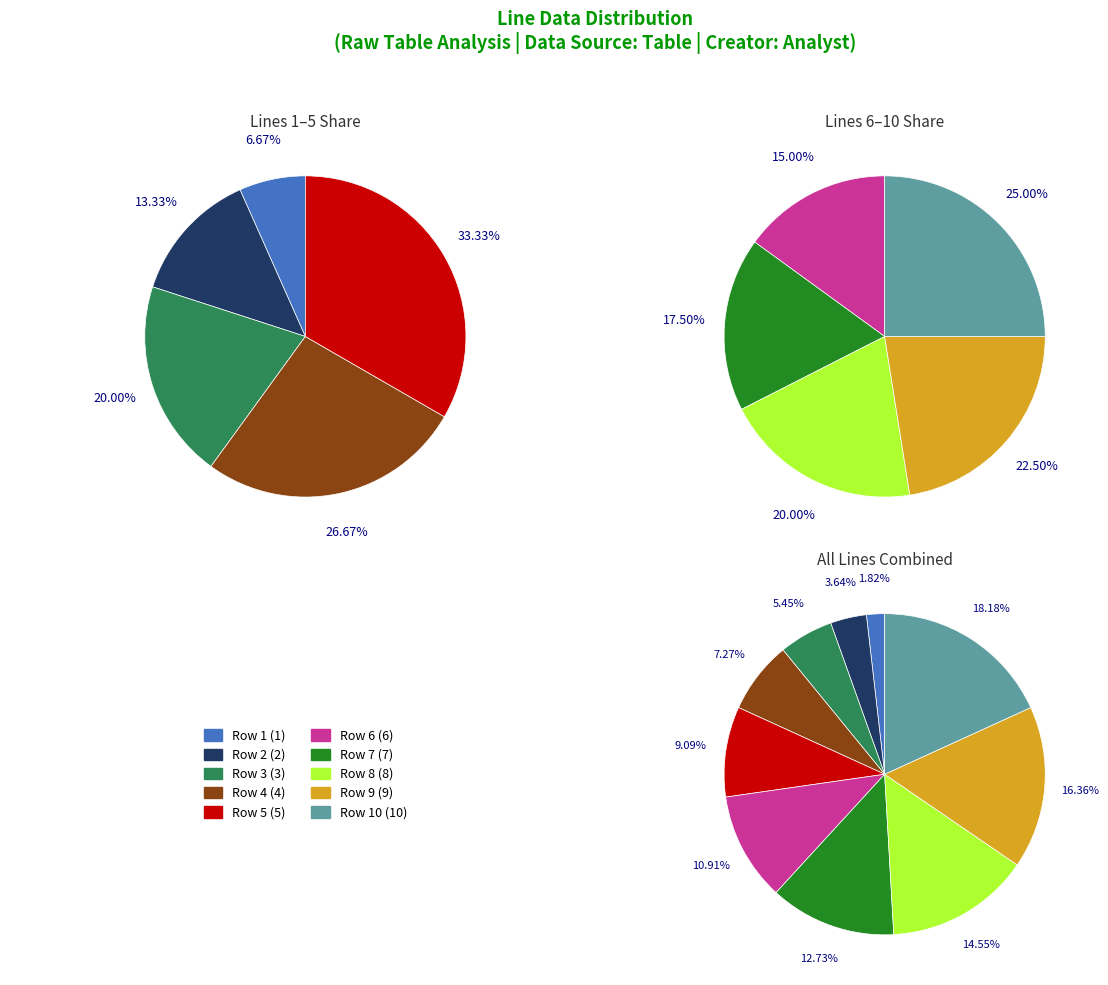

What percentage is the Row 4 slice, to the nearest percent?

7%